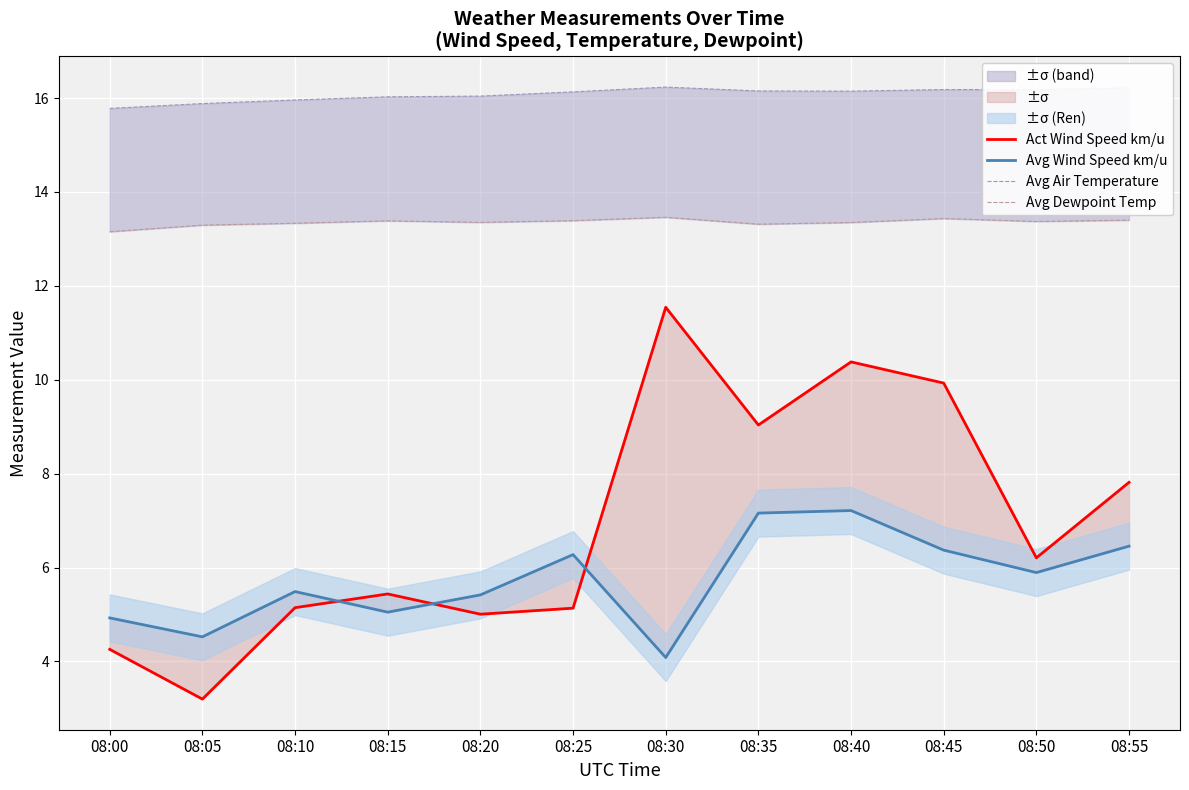

At which label does Avg Wind Speed km/u first exceed 5?

08:10